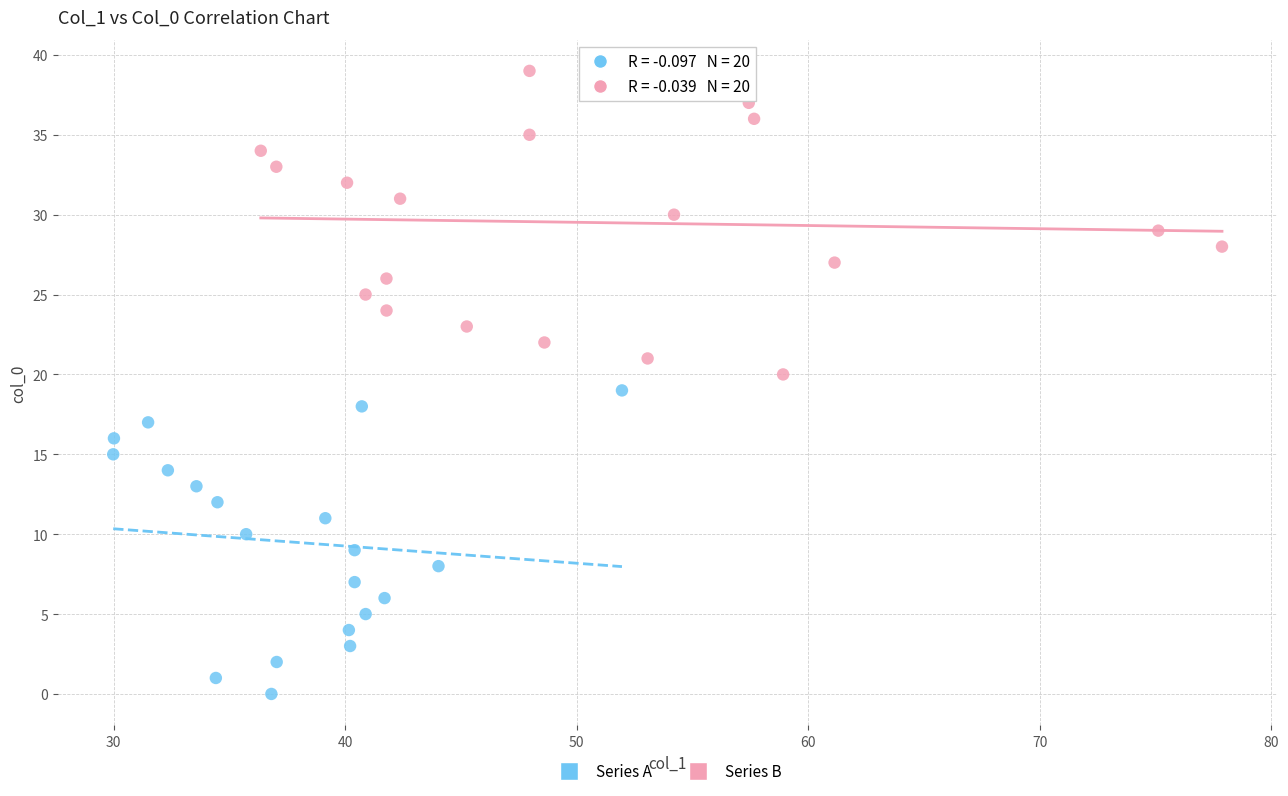

Which series contains the lowest Y value?

Series A